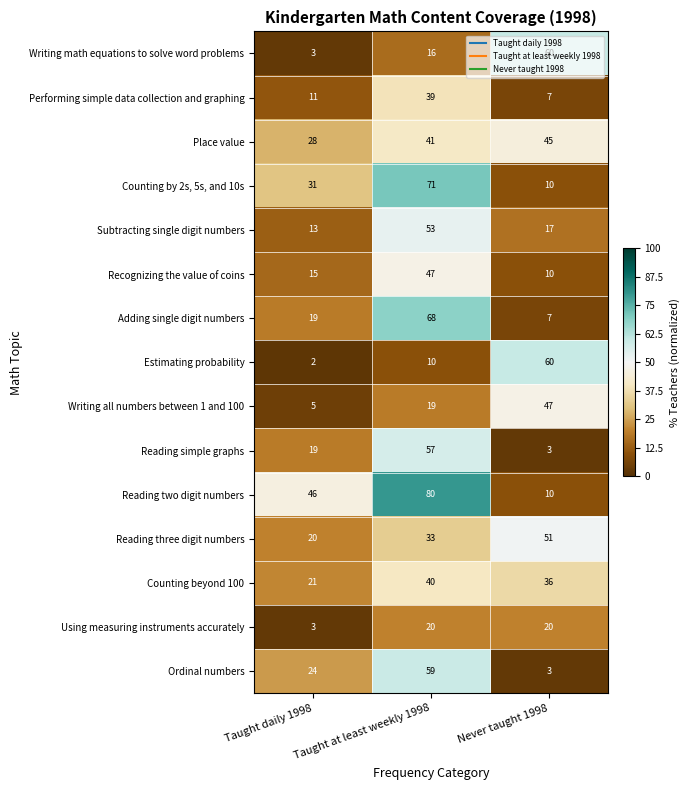

Between Taught at least weekly 1998 and Never taught 1998, which series saw the biggest shift?

Reading two digit numbers